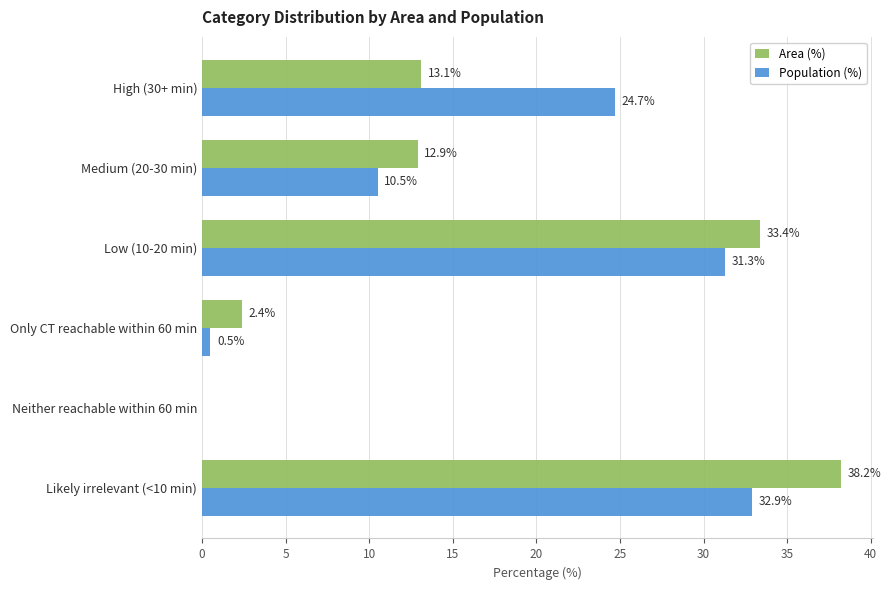

At which label is Population (%) closest to 16?

Medium (20-30 min)